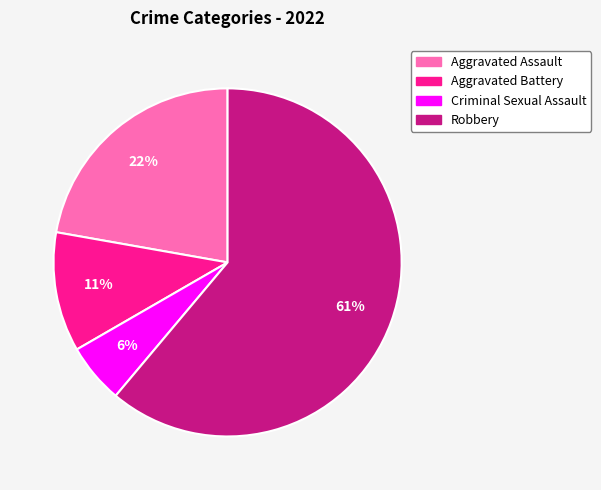

What is the largest slice in the pie chart?

Robbery